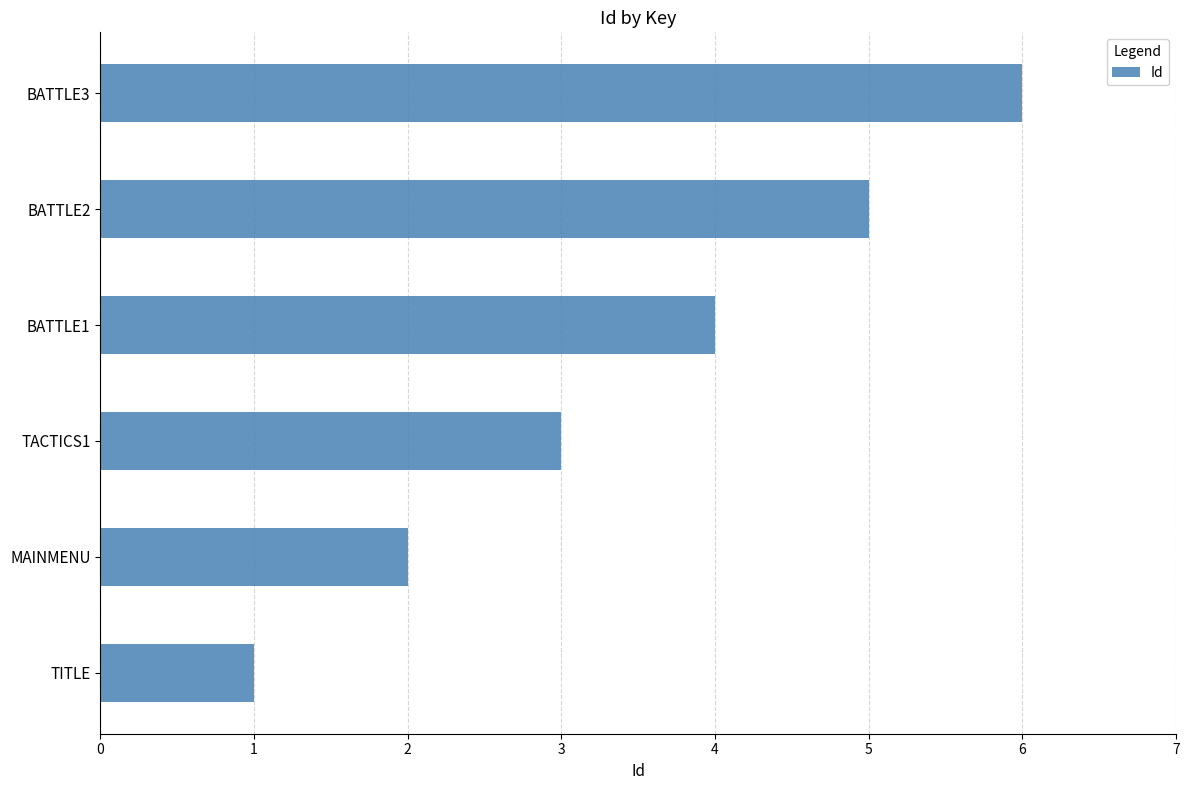

What is the average value?

4